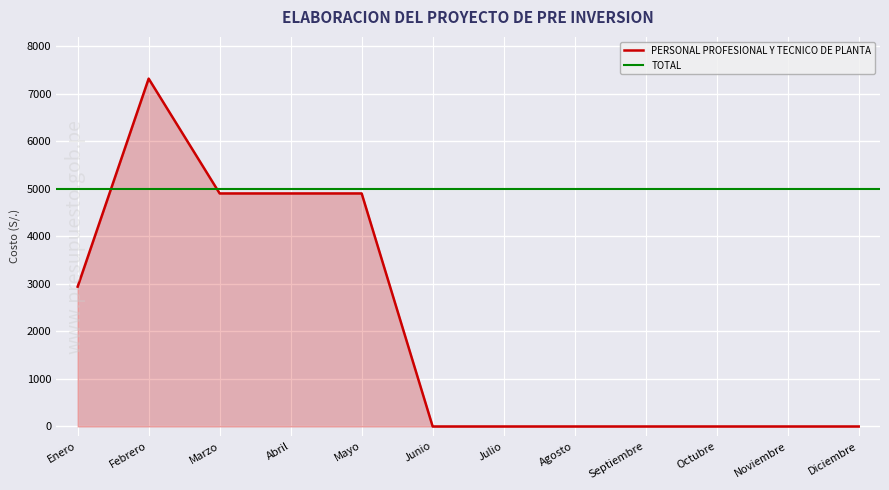

Reading left to right, what are all the values shown in this chart?

Enero=2943.0	Febrero=7321.7	Marzo=4905.0	Abril=4905.0	Mayo=4905.0	Junio=0.0	Julio=0.0	Agosto=0.0	Septiembre=0.0	Octubre=0.0	Noviembre=0.0	Diciembre=0.0